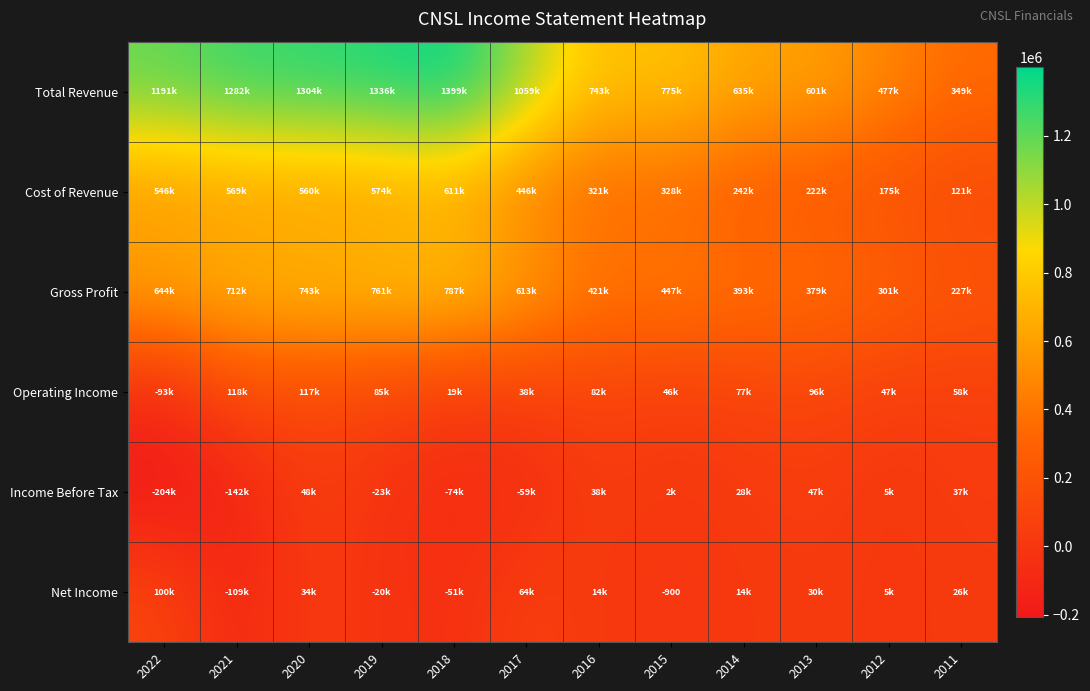

True or false: Cost of Revenue has a value of 569600 at 2021.

True